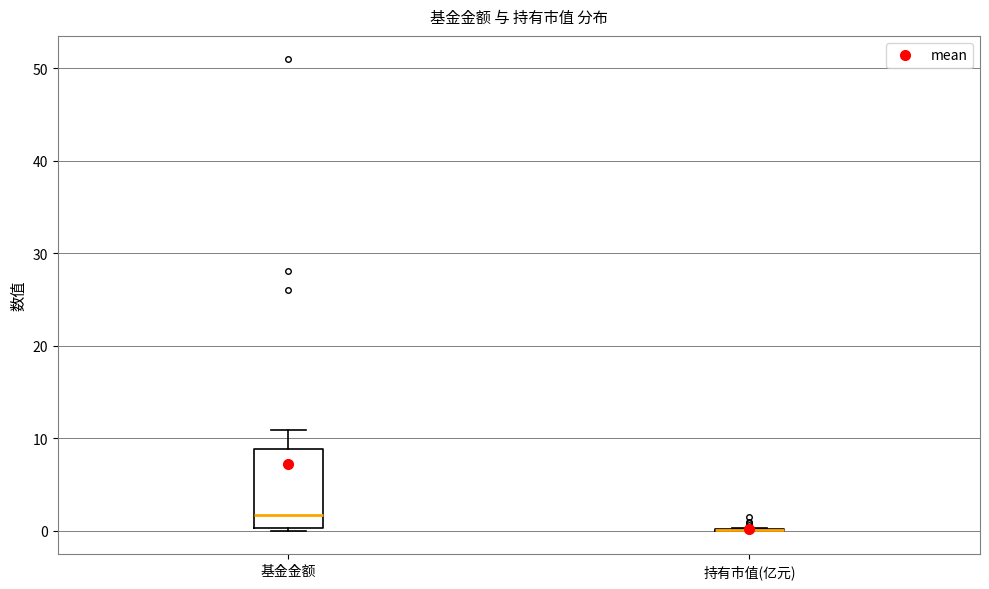

Comparing the boxes themselves (not the whiskers), which one is the tallest?

基金金额